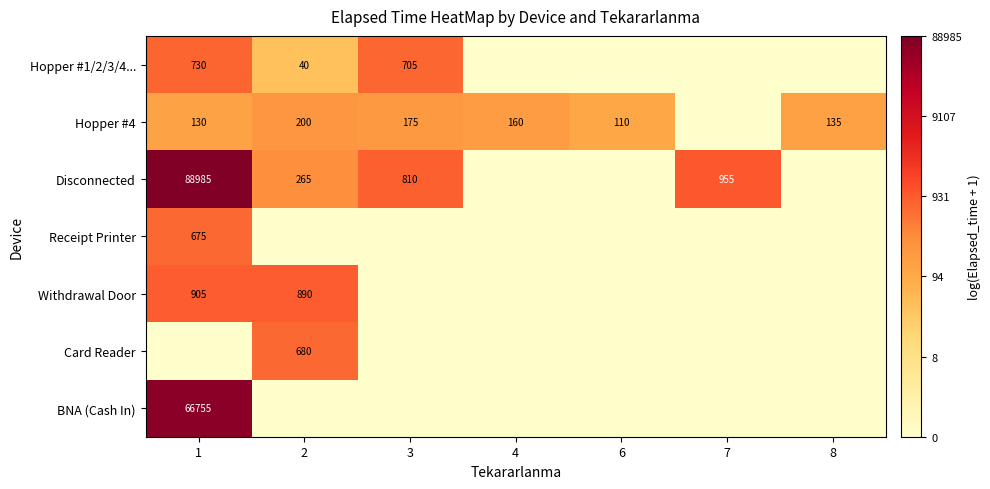

Is it true that Hopper #1/2/3/4... equals 705 at 3?

True